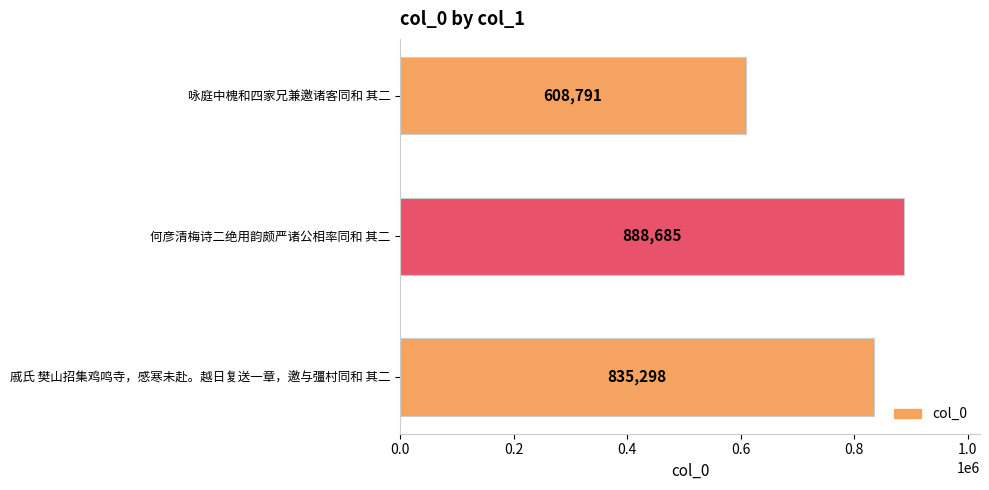

What is the smallest value displayed?

608791